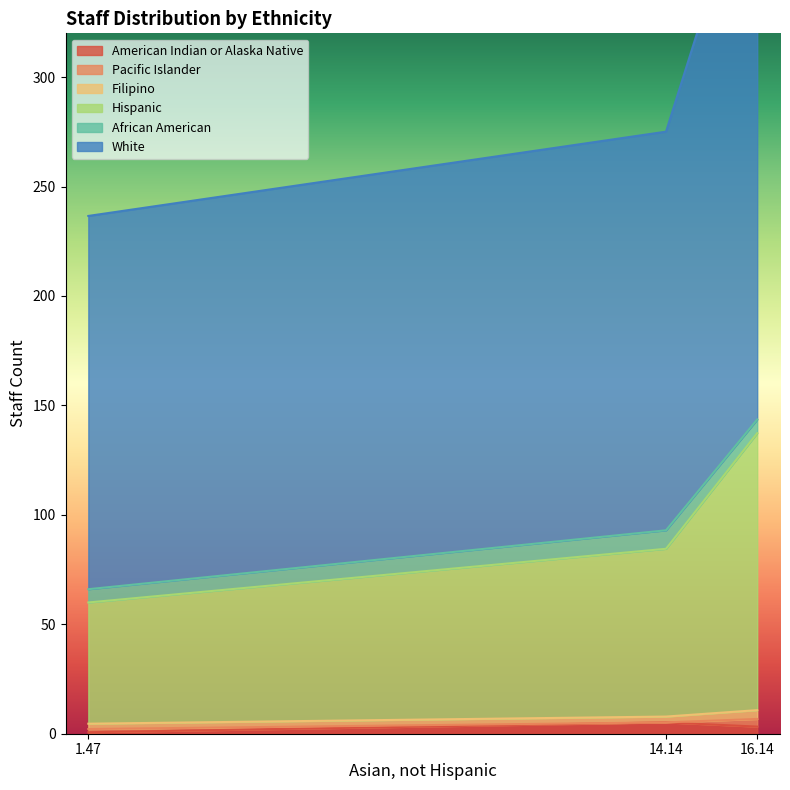

Rank the categories by Filipino value from highest to lowest.

16.14, 14.14, 1.47